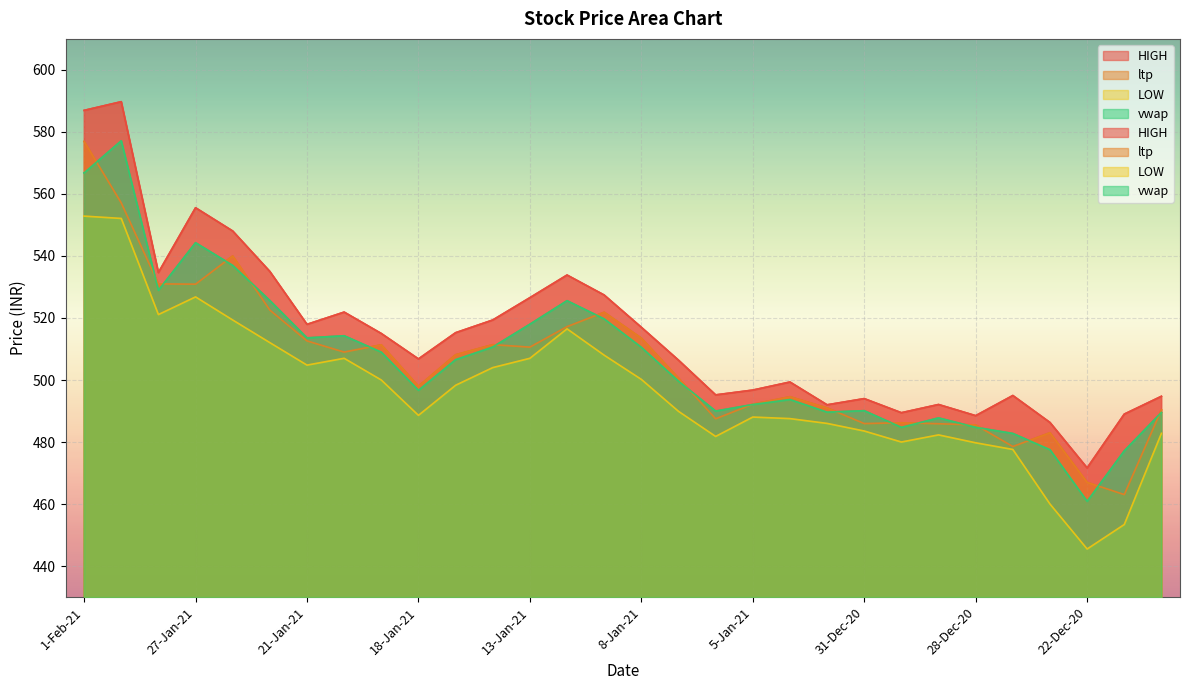

What is the total value across all series at 12-Jan-21?

2093.1